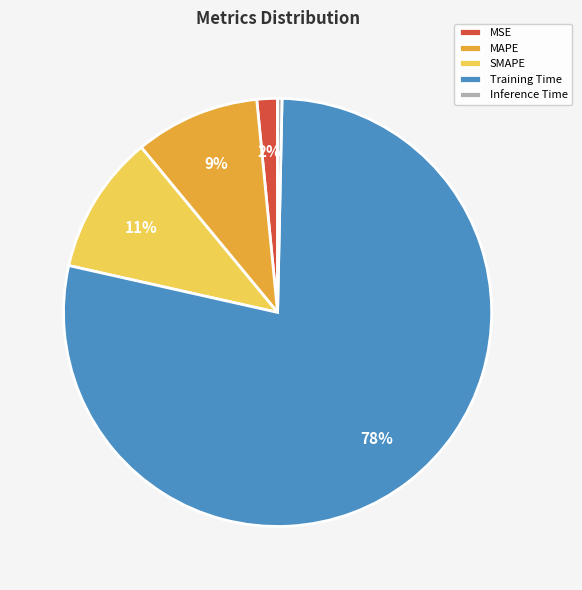

What is the largest slice in the pie chart?

Training Time